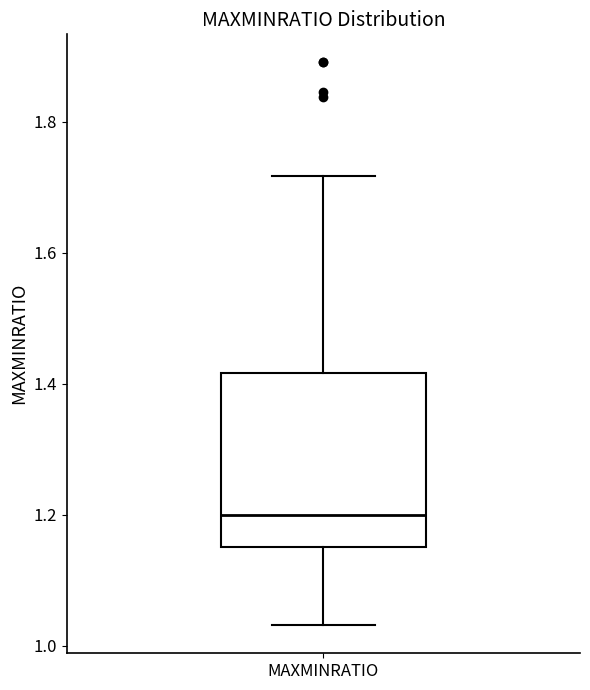

Transcribe this box plot: give where the median line is, the range the box spans, and where the two whiskers end, as read against the y-axis. The values are not printed on the chart, so give them approximately, as read against the axis.

median 1.20, box 1.16 to 1.42, whiskers 1.04 to 1.72